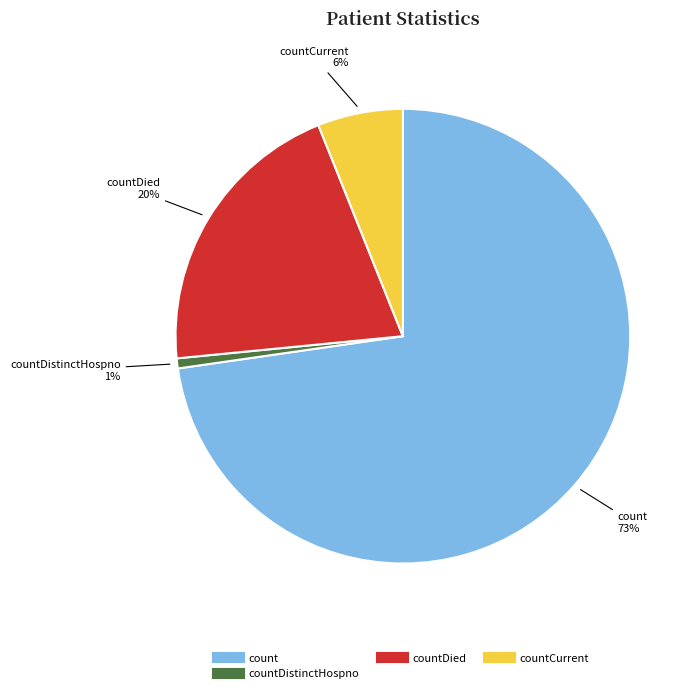

To the nearest percent, what is the difference between the largest and smallest slice percentages?

72%